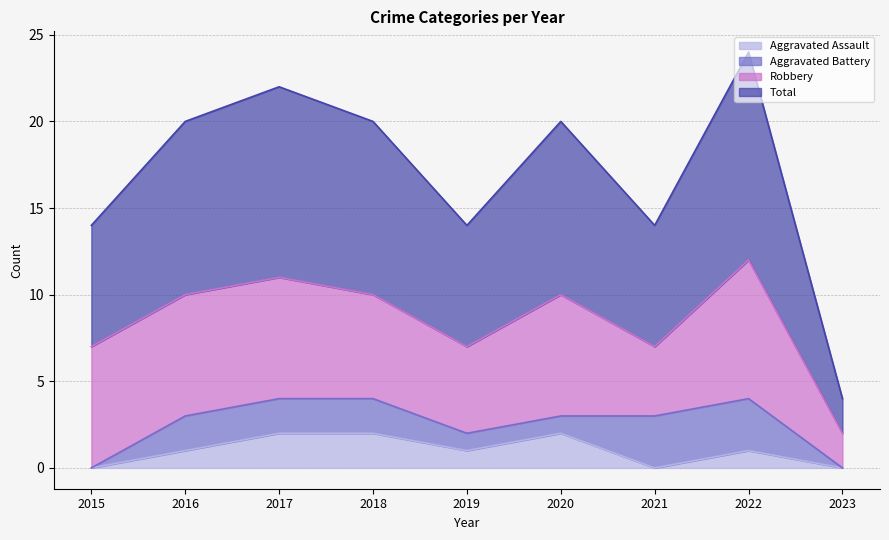

Where does the Aggravated Assault series first go above 1?

2017